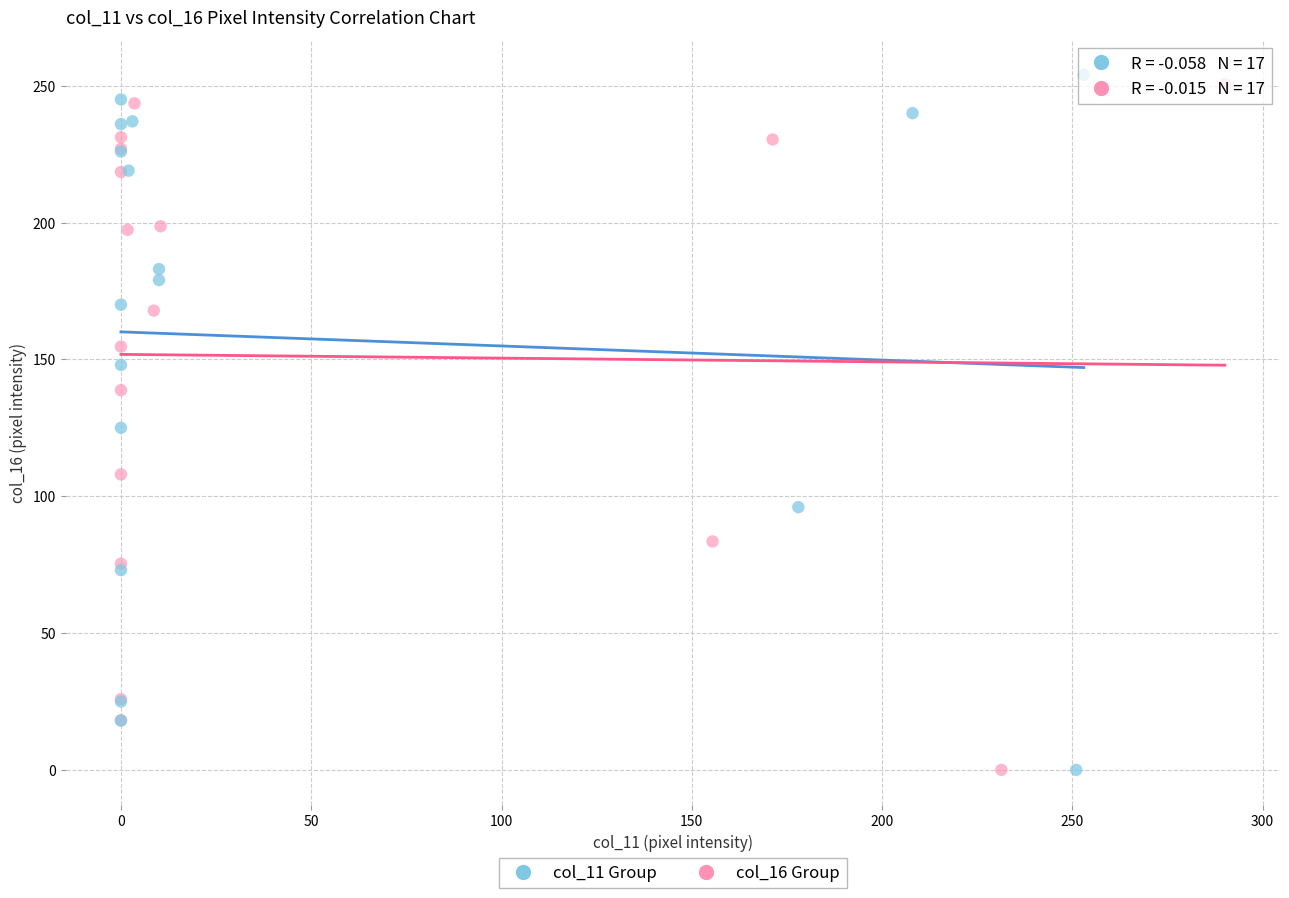

What are all the series names shown in the legend?

col_11 Group, col_16 Group